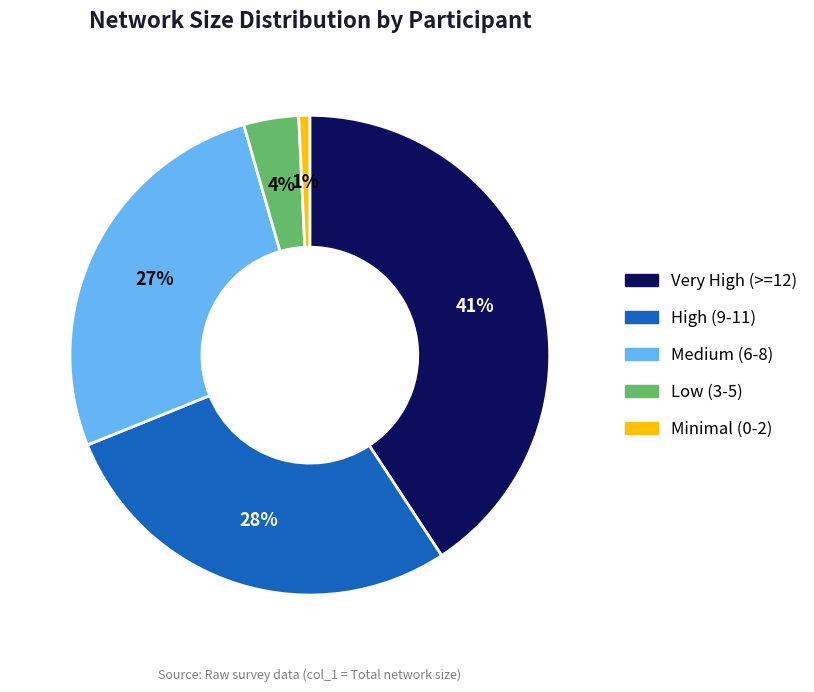

Is there a majority slice in this chart?

No